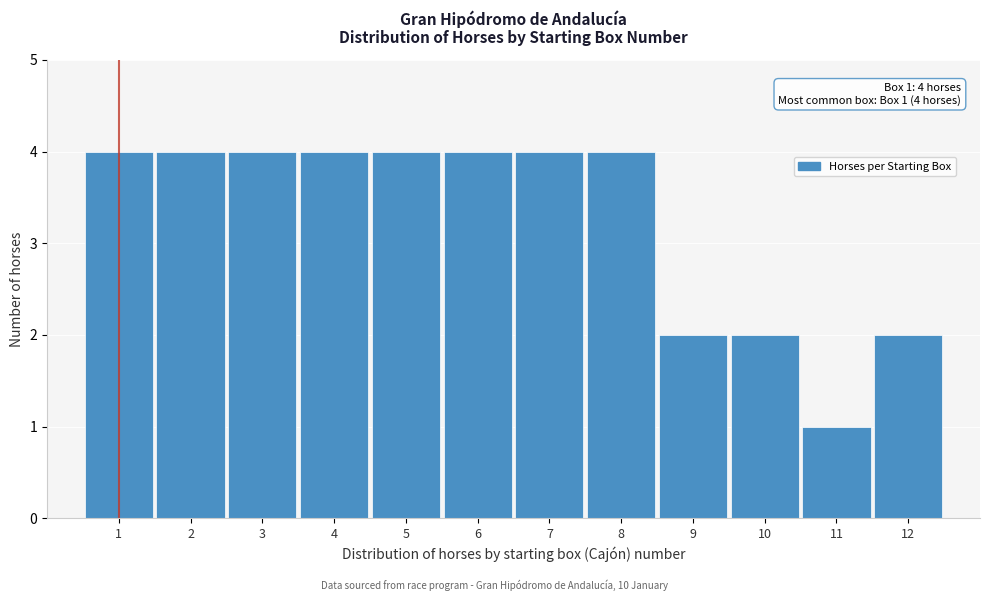

Reading left to right, what are all the values shown in this chart?

4	4	4	4	4	4	4	4	2	2	1	2